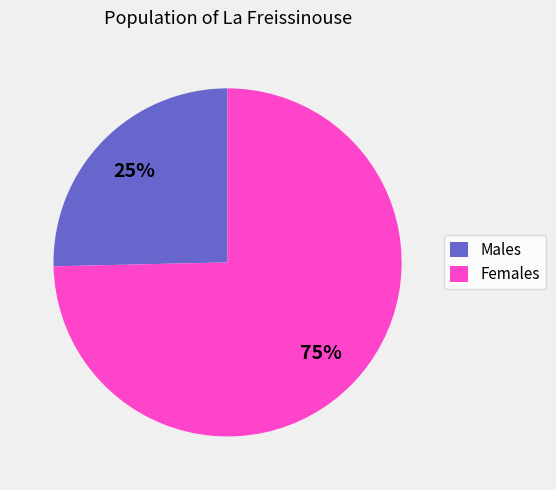

Approximately how many times larger is the value at Males compared to Females?

0.3